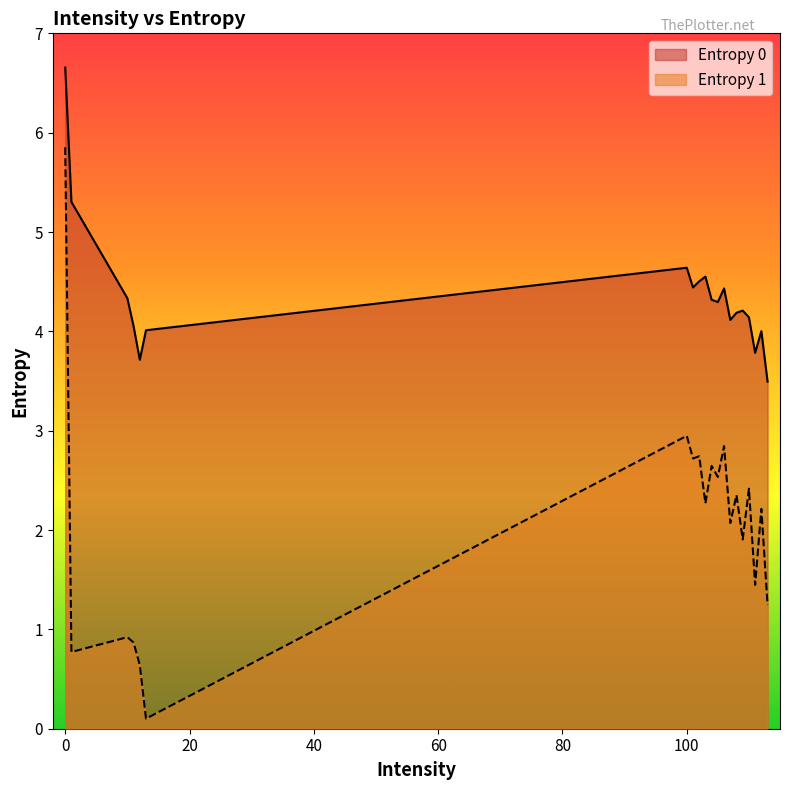

What is the value of the Entropy 0 point at the 13th from the left?

4.4